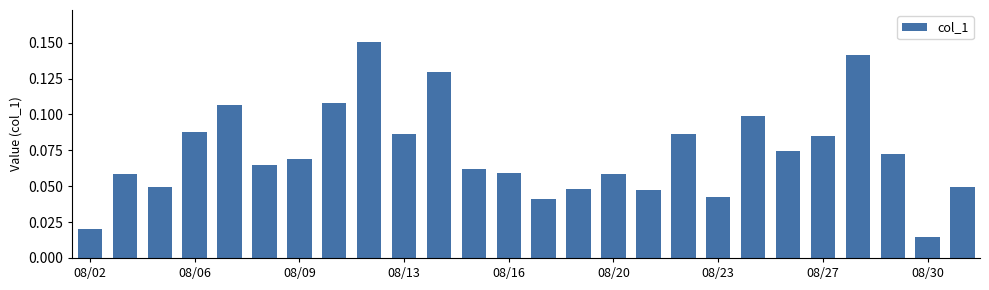

Count the values in the range 0 to 1.

26